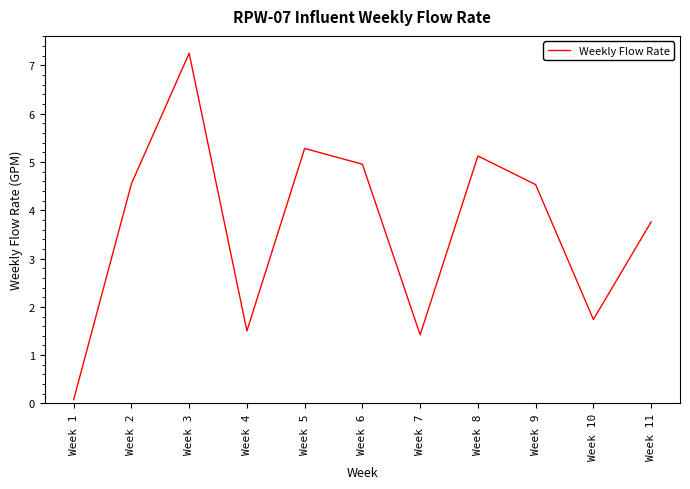

How many categories are shown in the chart?

11